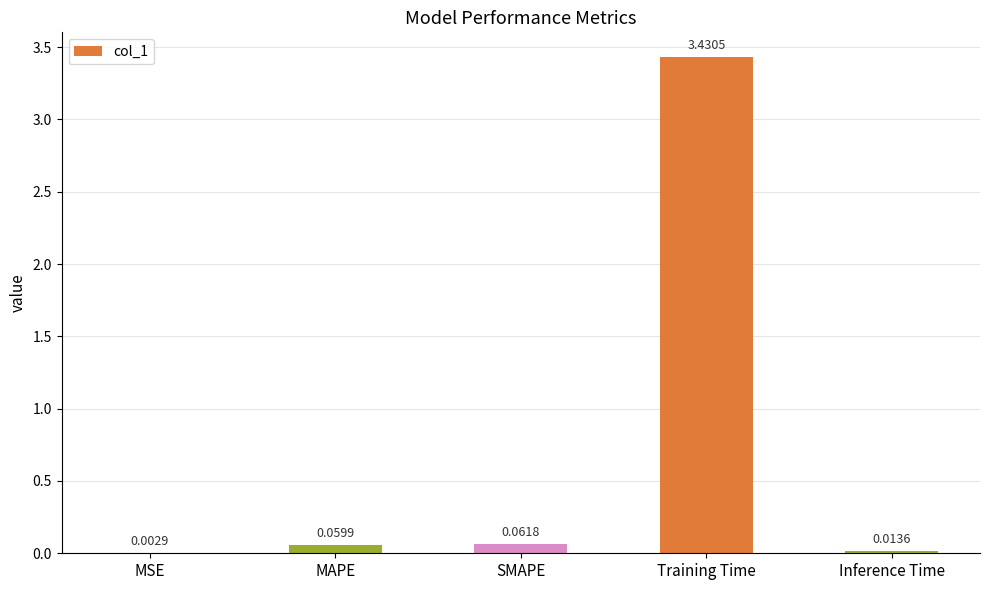

Which label corresponds to the largest value in the chart?

Training Time